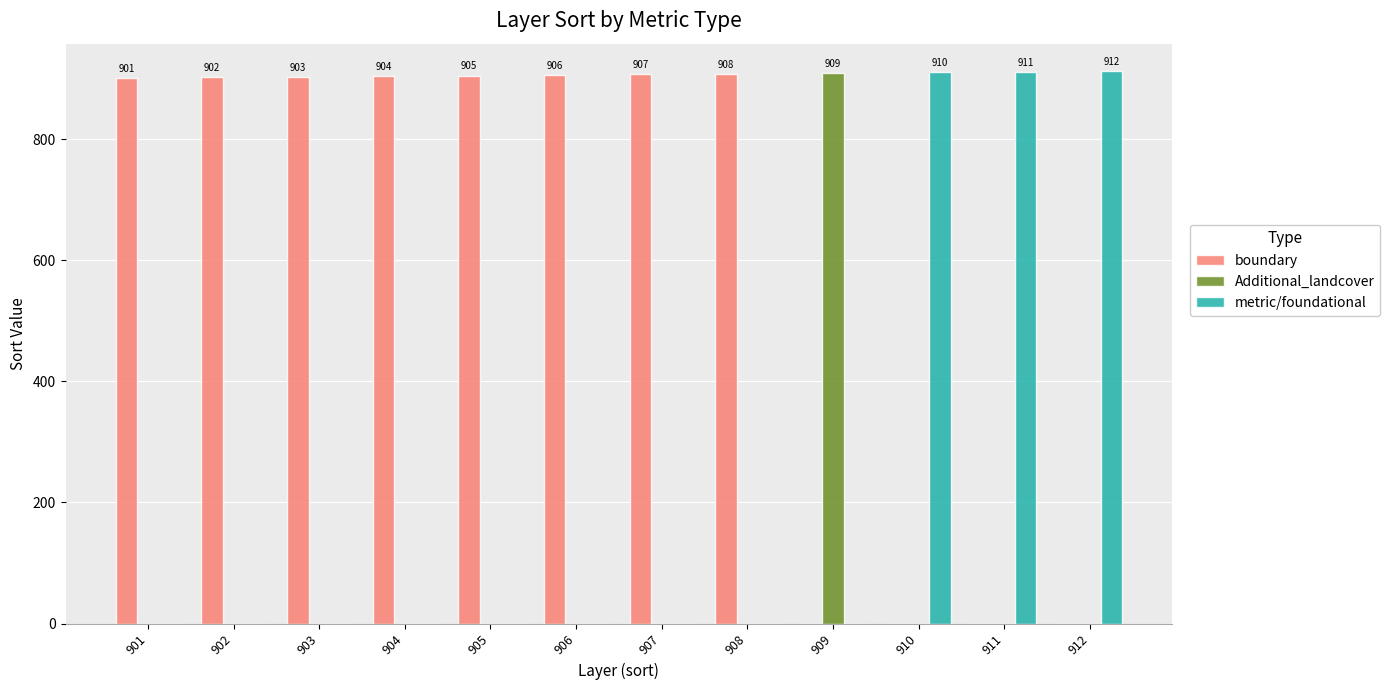

At which label does Additional_landcover reach its peak?

909